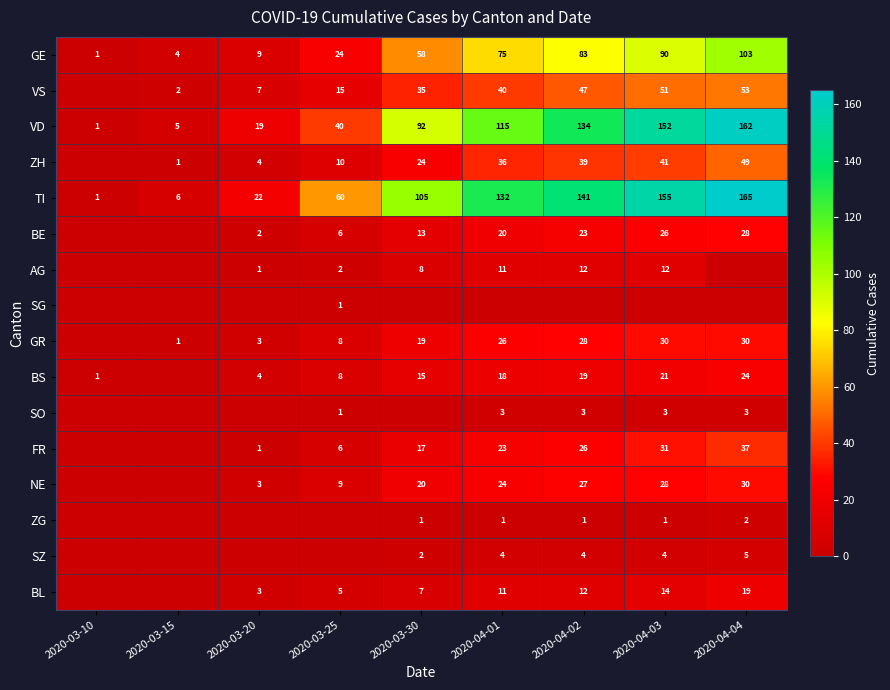

Is the value of VD at 2020-04-03 greater than the value of FR at 2020-04-01?

Yes